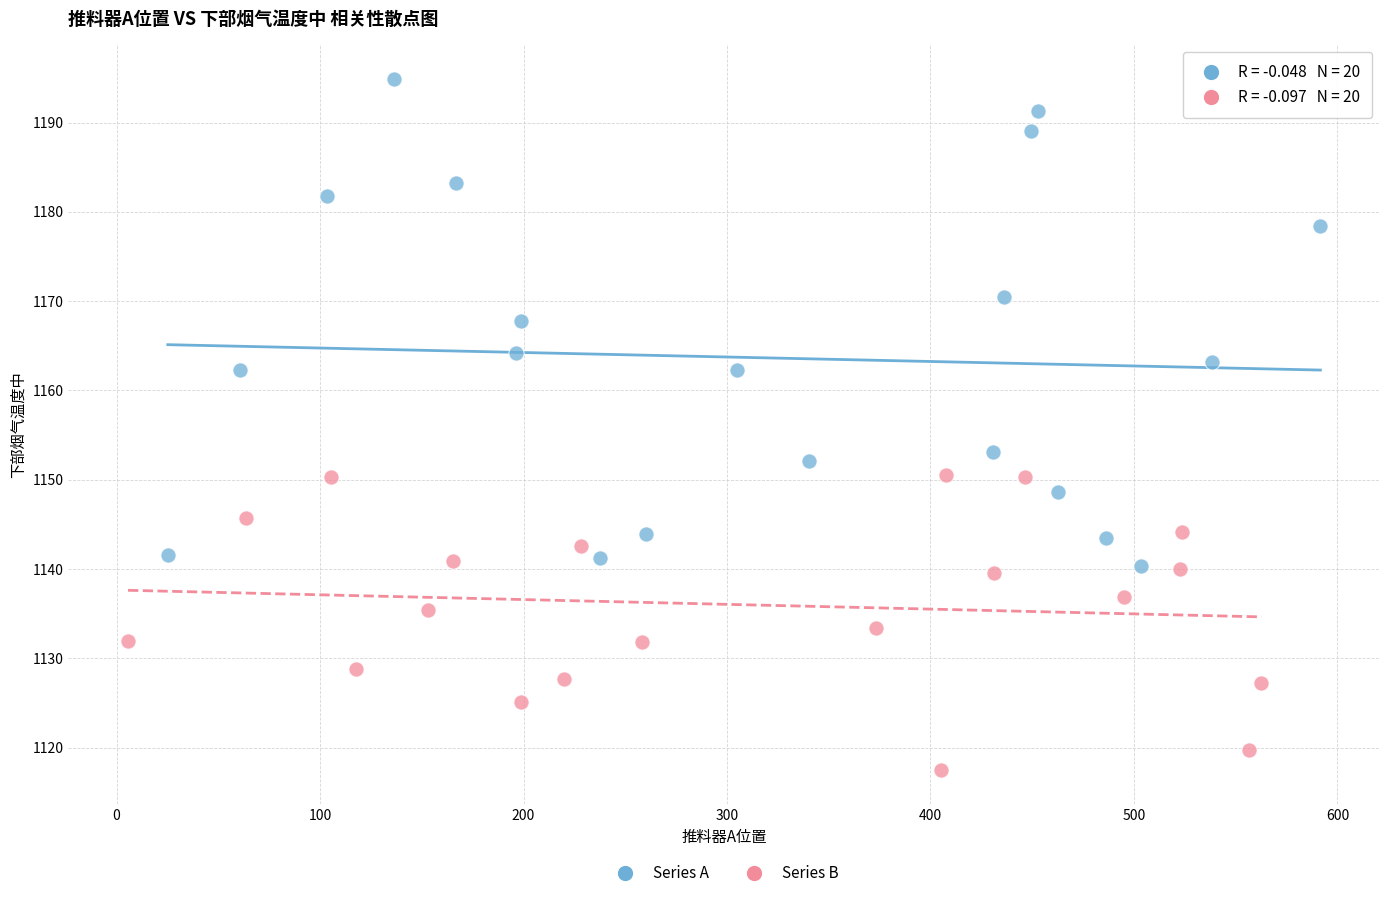

Which series reaches the maximum Y coordinate?

Series A